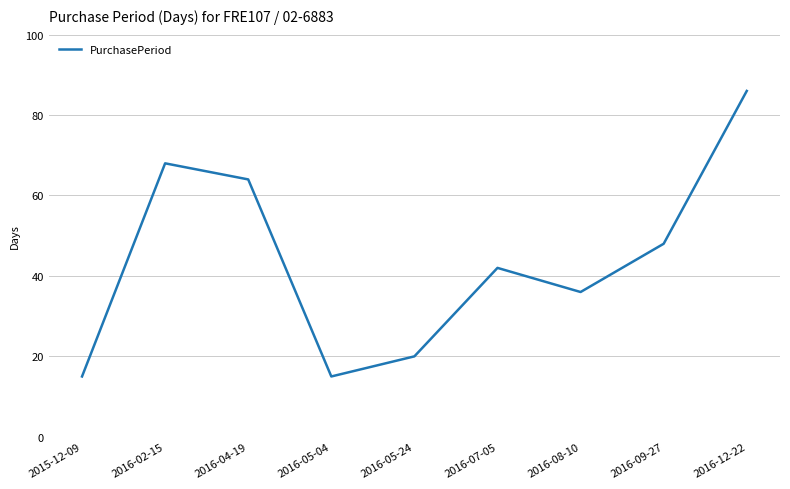

Reading left to right, transcribe all the data shown in this chart.

2015-12-09=15	2016-02-15=68	2016-04-19=64	2016-05-04=15	2016-05-24=20	2016-07-05=42	2016-08-10=36	2016-09-27=48	2016-12-22=86